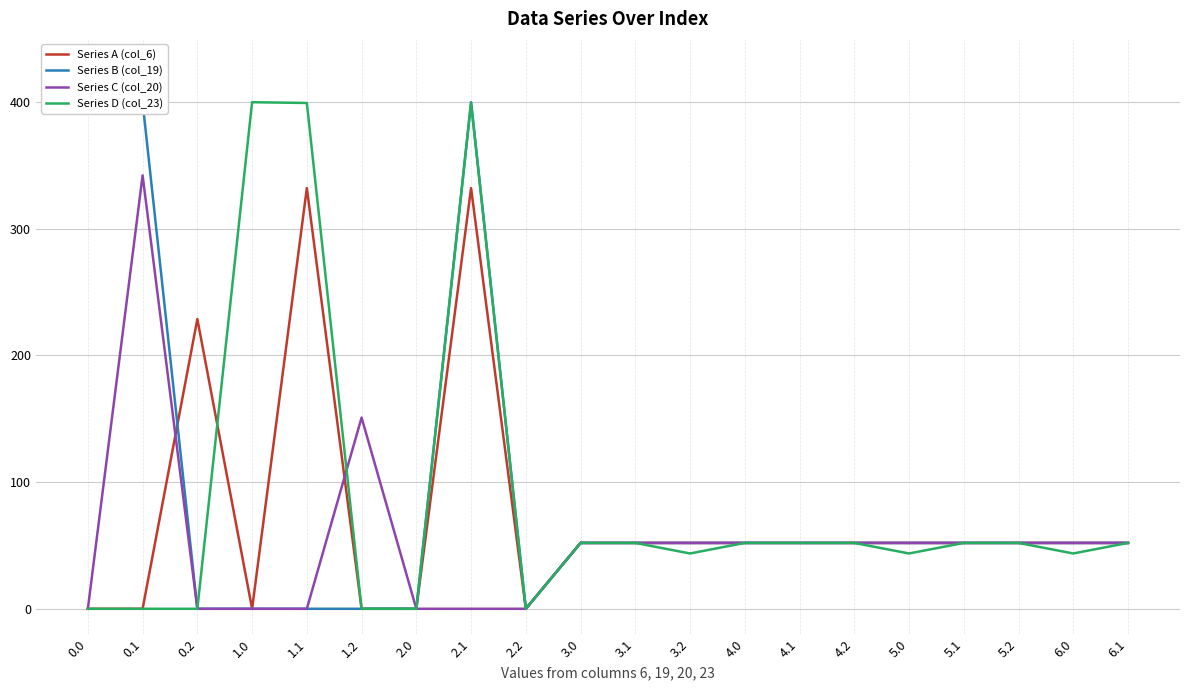

List the labels in order of Series D (col_23) value, largest first.

1.0, 1.1, 2.1, 3.0, 3.1, 4.0, 4.1, 4.2, 5.1, 5.2, 6.1, 3.2, 5.0, 6.0, 0.0, 0.1, 0.2, 1.2, 2.0, 2.2